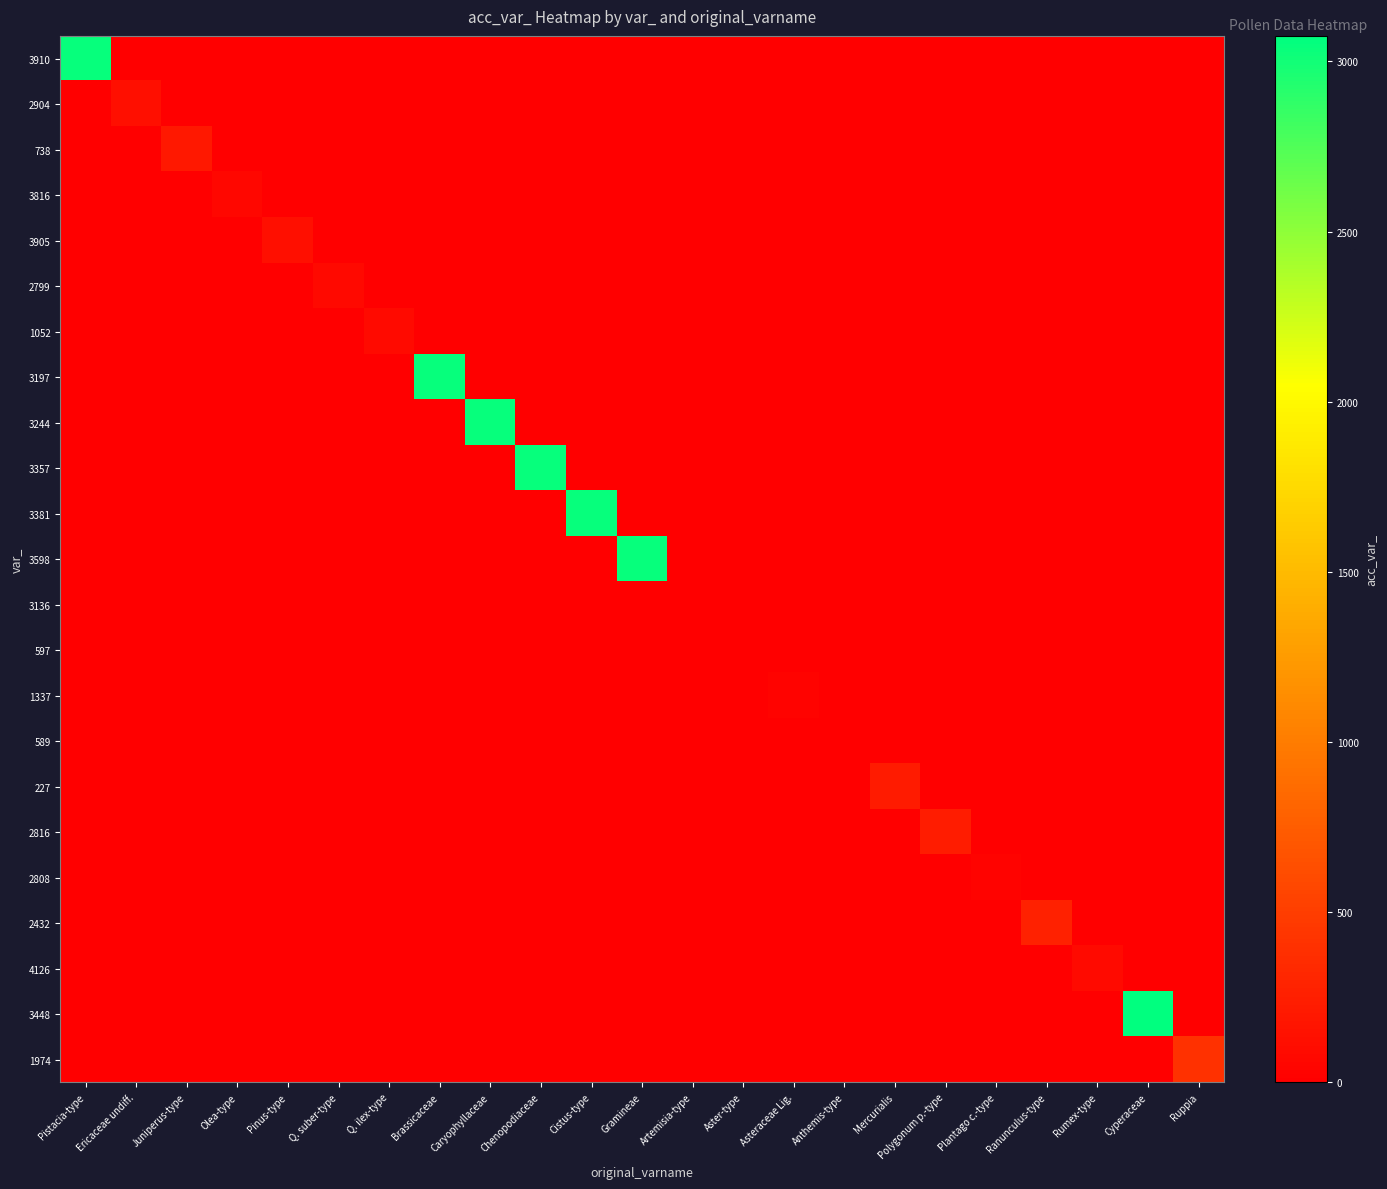

At Plantago c.-type, list the series in order from largest to smallest.

2808, 3910, 2904, 738, 3816, 3905, 2799, 1052, 3197, 3244, 3357, 3381, 3598, 3136, 597, 1337, 589, 227, 2816, 2432, 4126, 3448, 1974